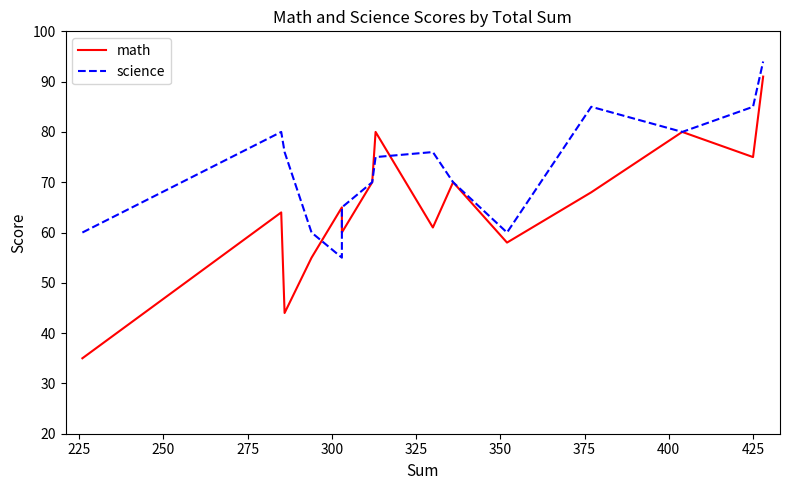

What is the lowest value of the math series?

35